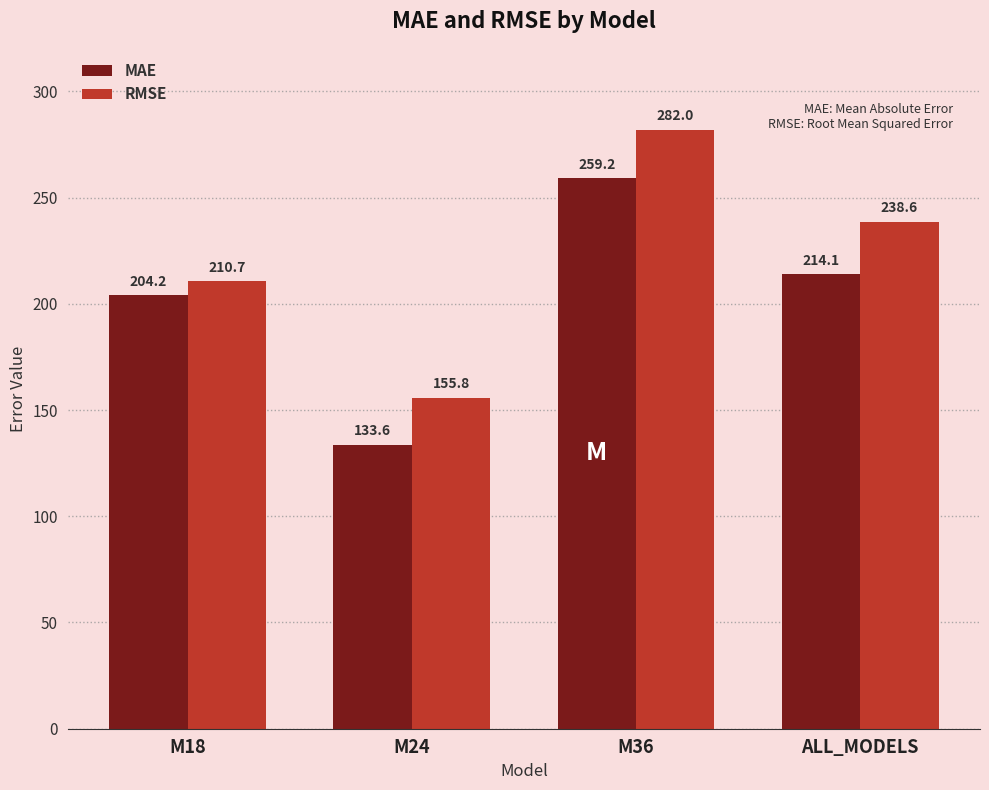

What is the sum of all MAE values?

811.1